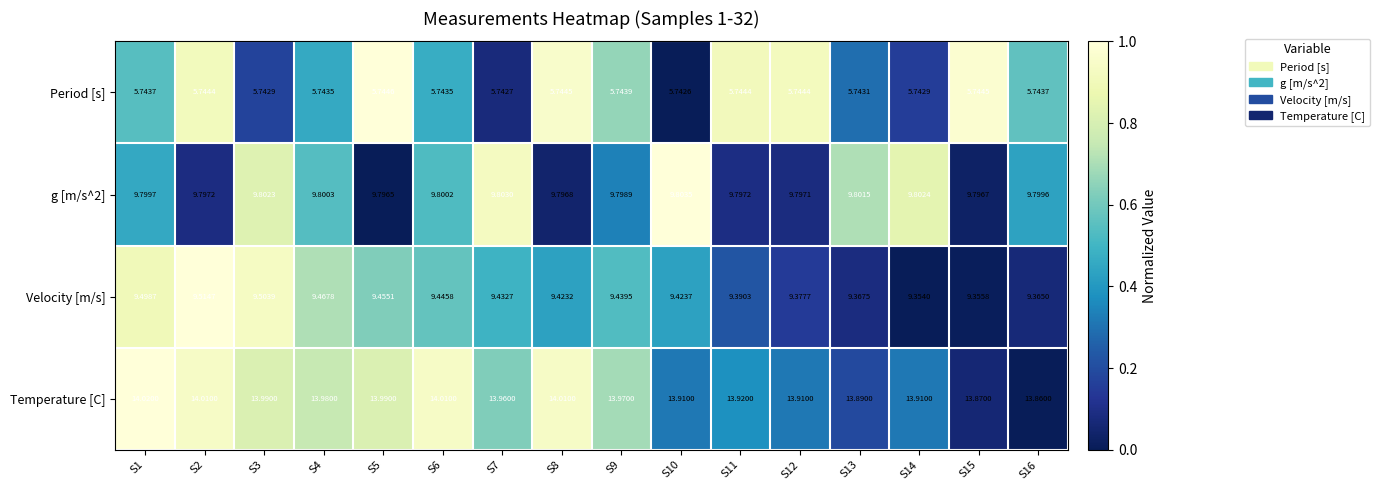

Which series has the largest total across all categories?

Temperature [C]